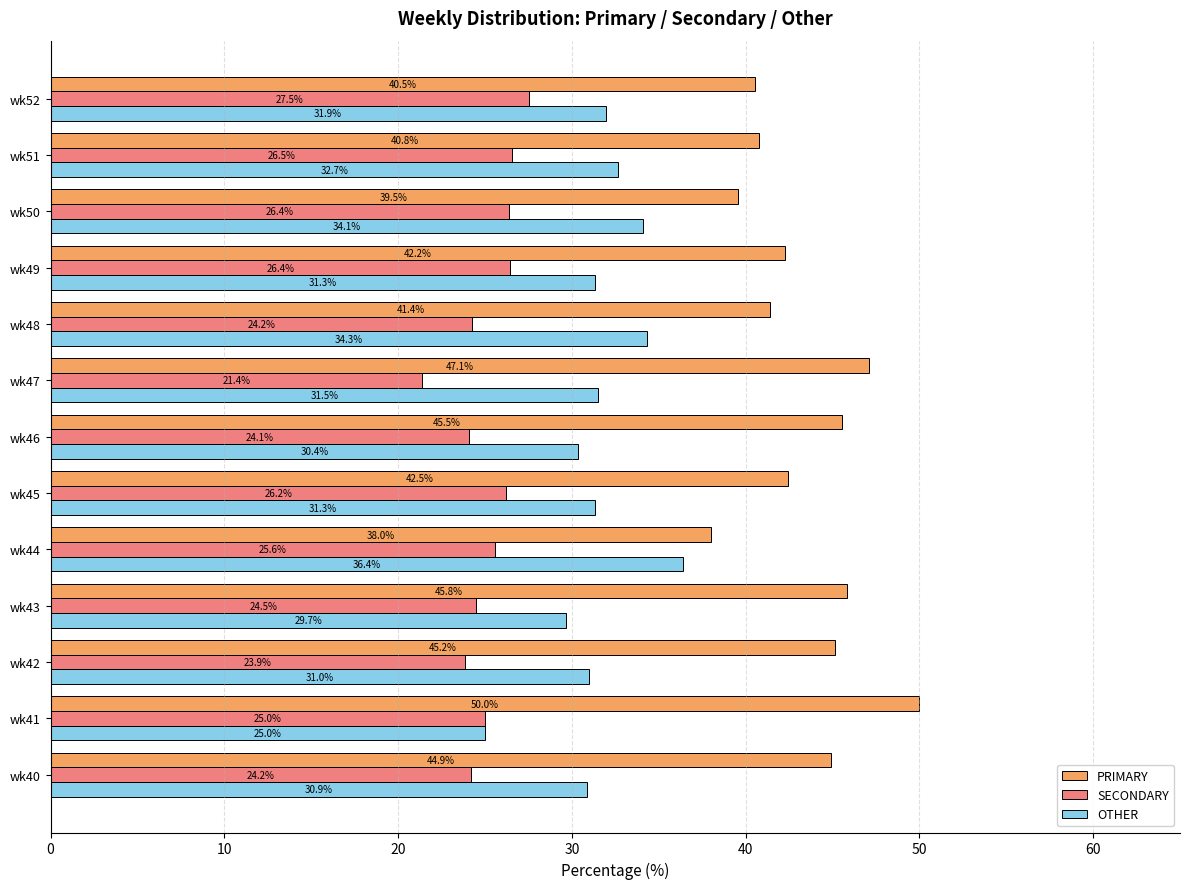

Which series has the largest total across all categories?

PRIMARY